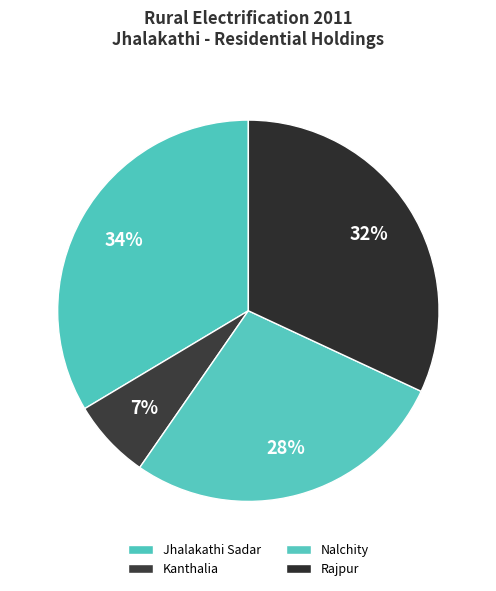

Does any single category account for the majority?

No